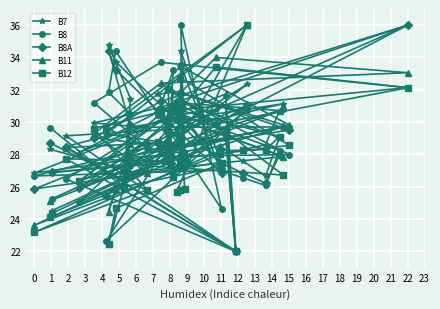

How many distinct data groups are displayed?

5